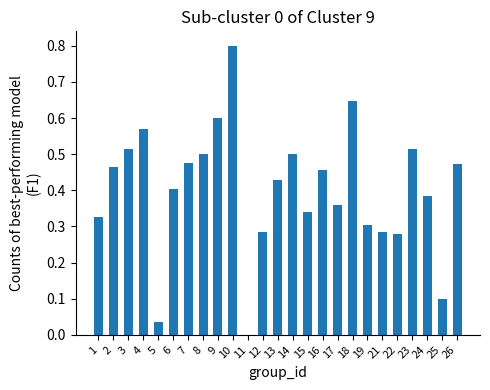

Which has a higher value, 5 or 4?

4